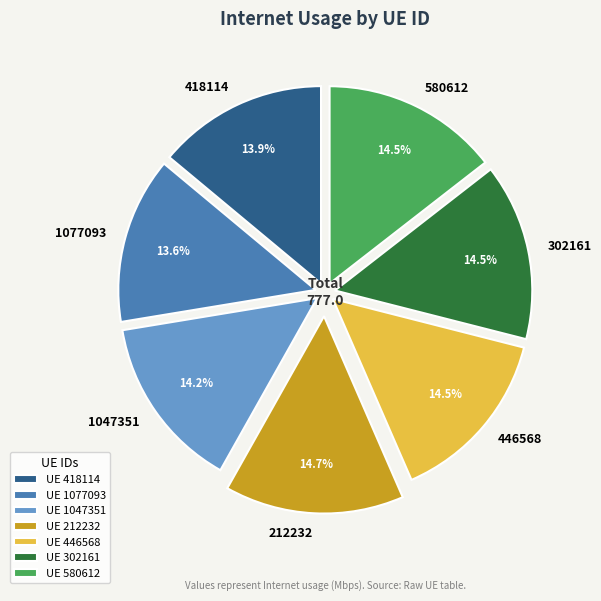

Approximately how many times larger is the value at 418114 compared to 1077093?

1.0